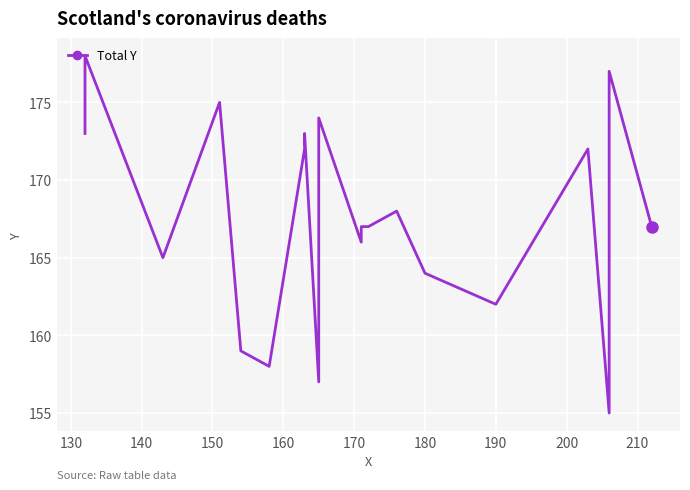

Is it true that the value at 200 is 51?

False